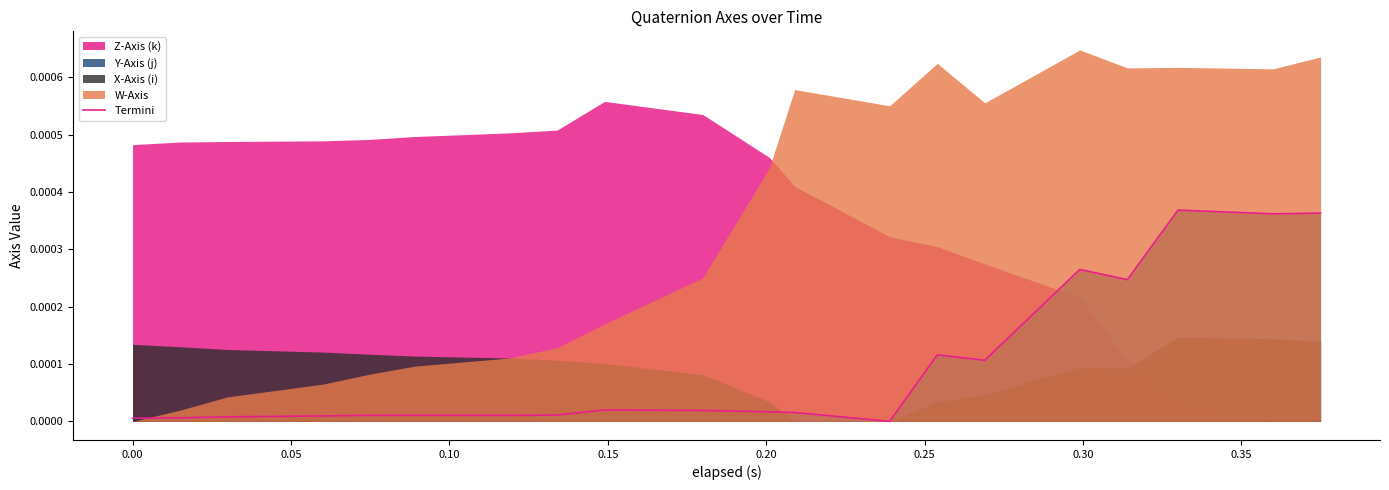

True or false: the data shows 0.0 at 0.20.

False